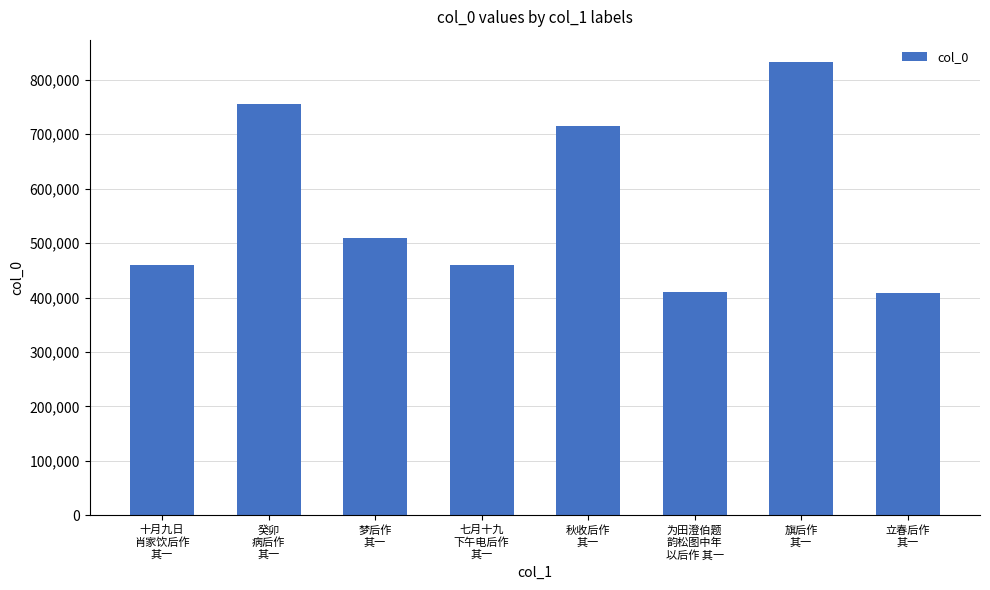

What is the minimum value shown in the chart?

409161